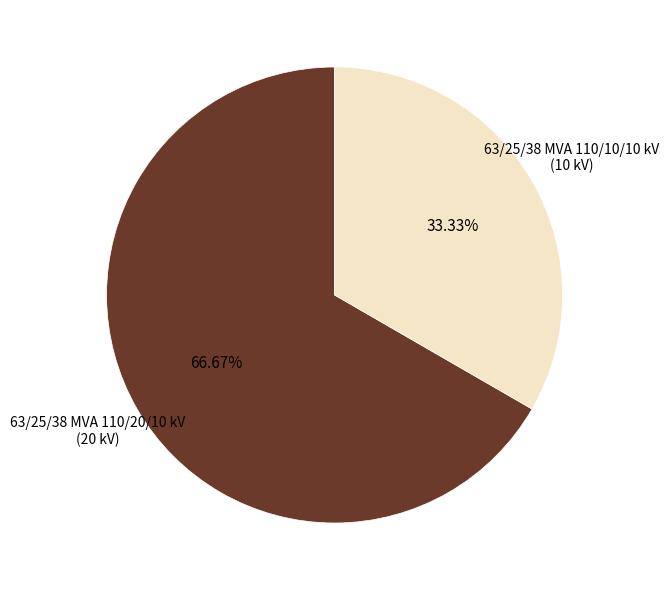

Is there a majority slice in this chart?

Yes